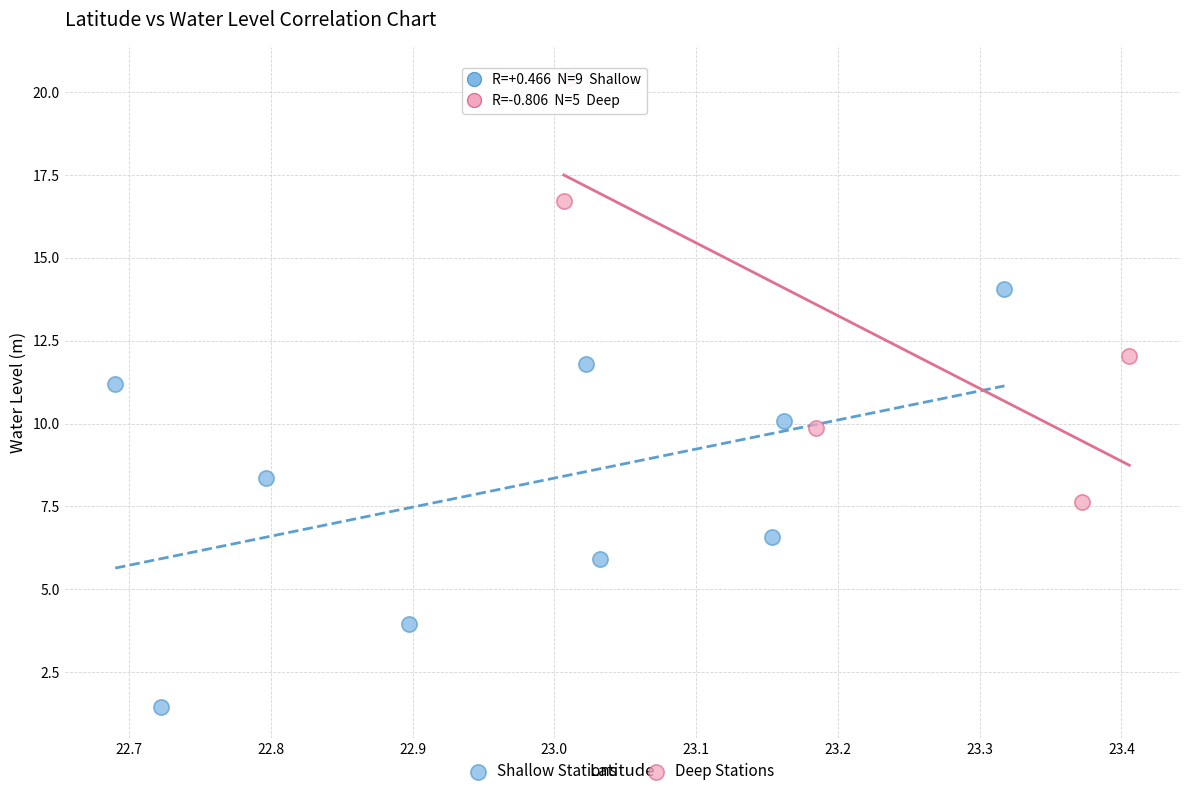

Which series reaches the minimum Y coordinate?

Shallow Stations